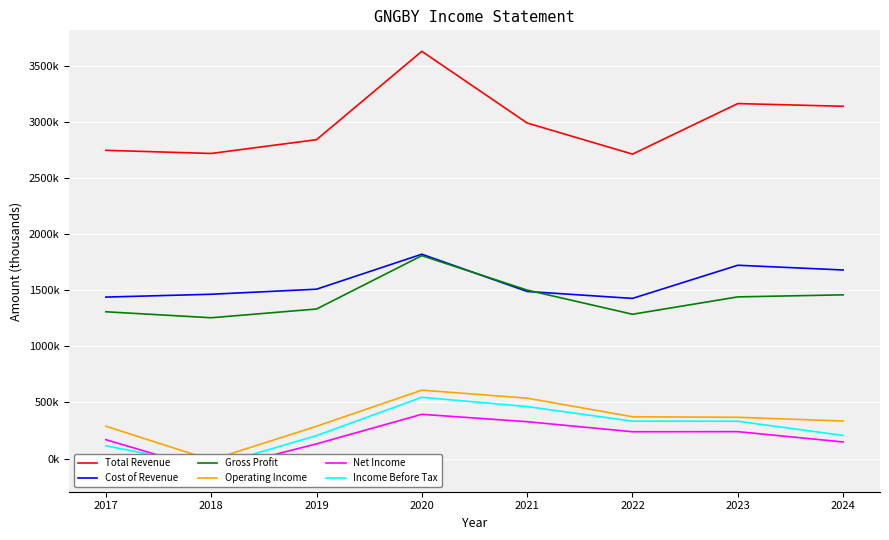

In Income Before Tax, how many points are lower than both neighbors (excluding endpoints)?

1